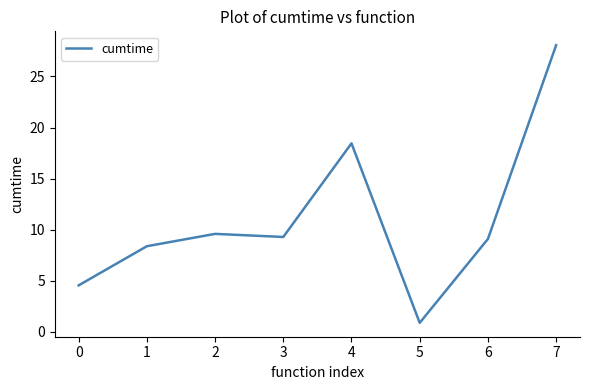

Approximately how many times larger is the value at 2 compared to 3?

1.0